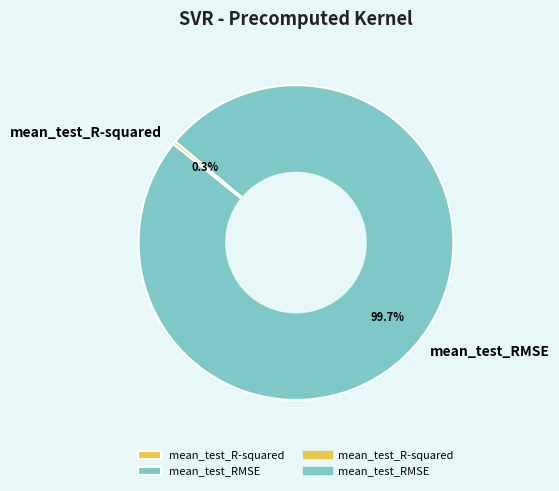

What is the largest slice in the pie chart?

mean_test_RMSE